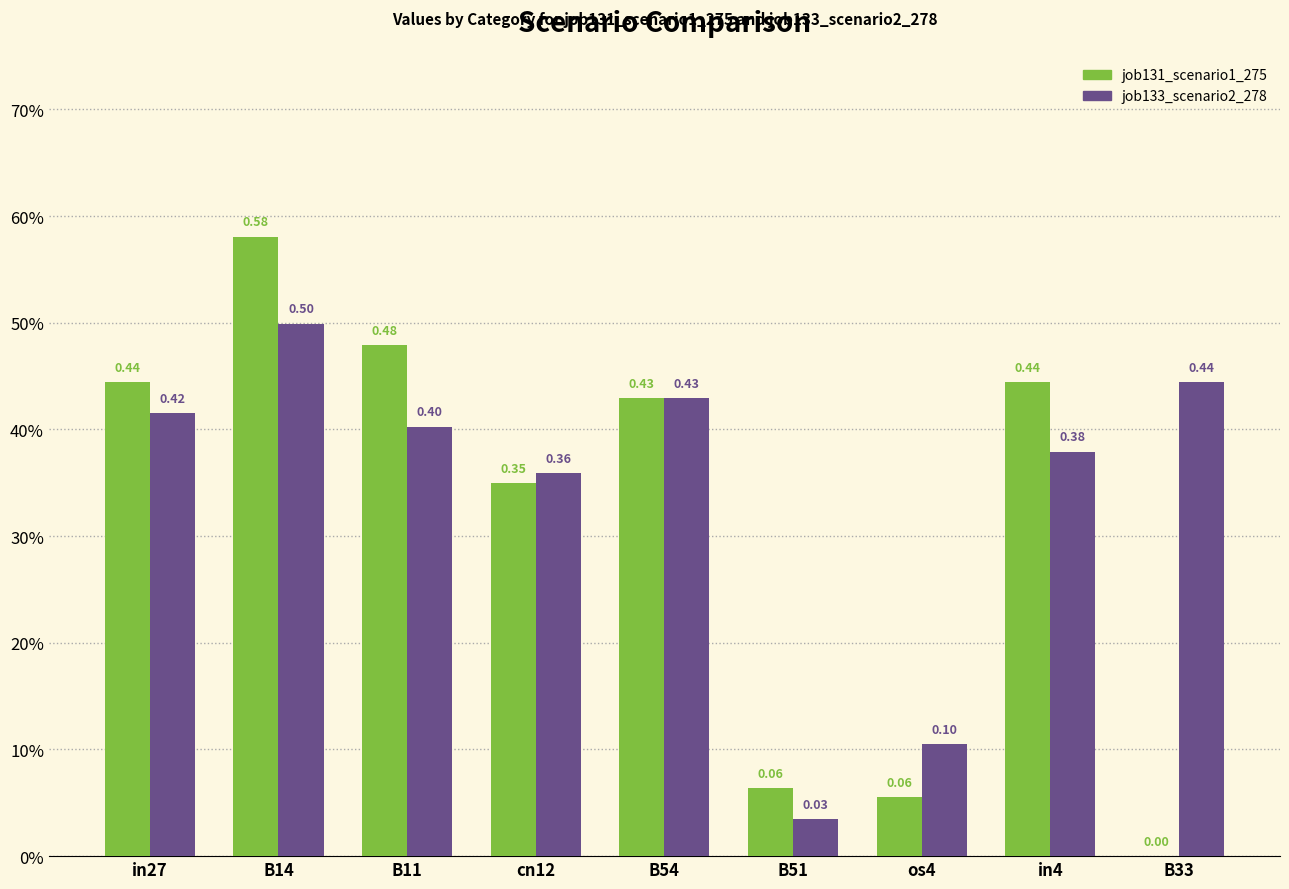

Are the bars horizontal?

No